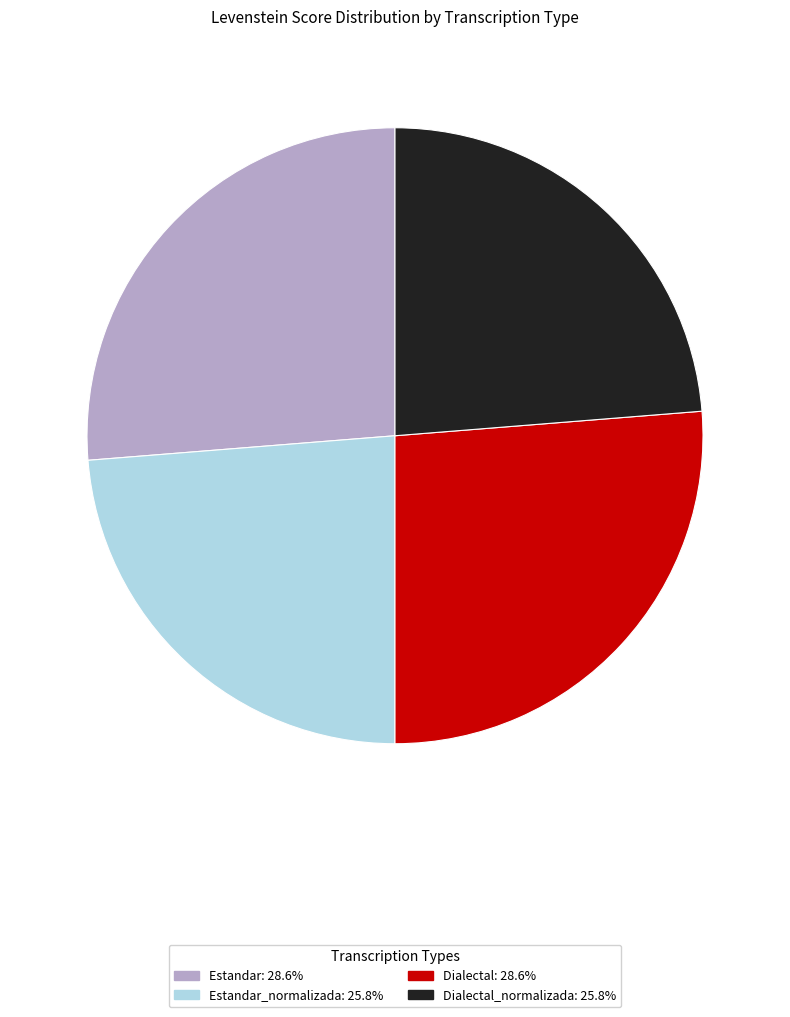

How many slices are in this pie chart?

4